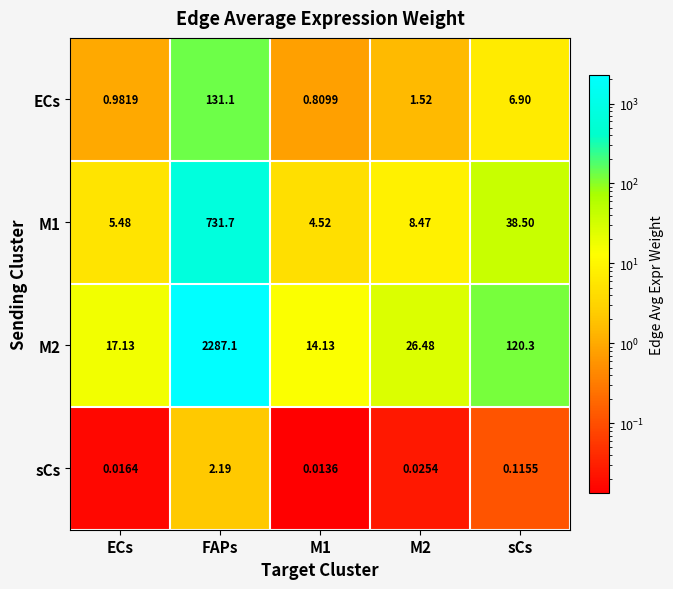

Which series has the widest spread of values?

M2